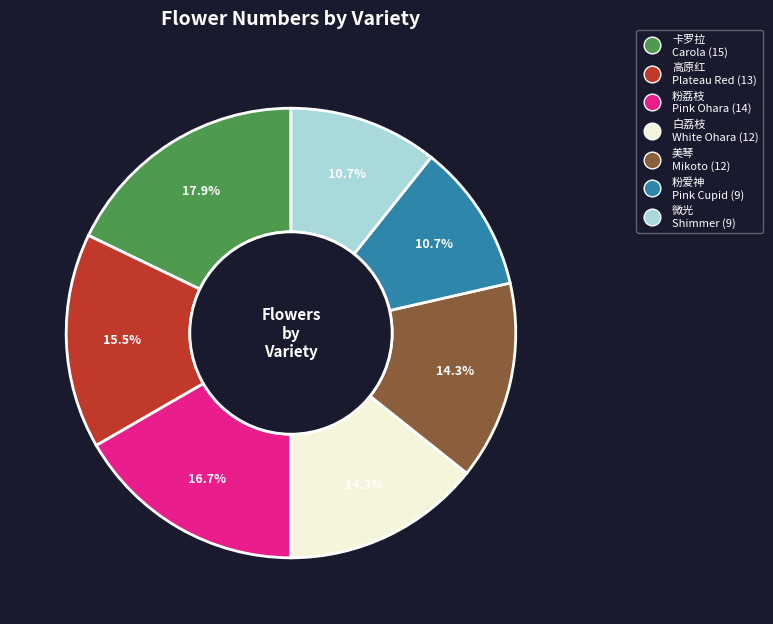

Is there a majority slice in this chart?

No